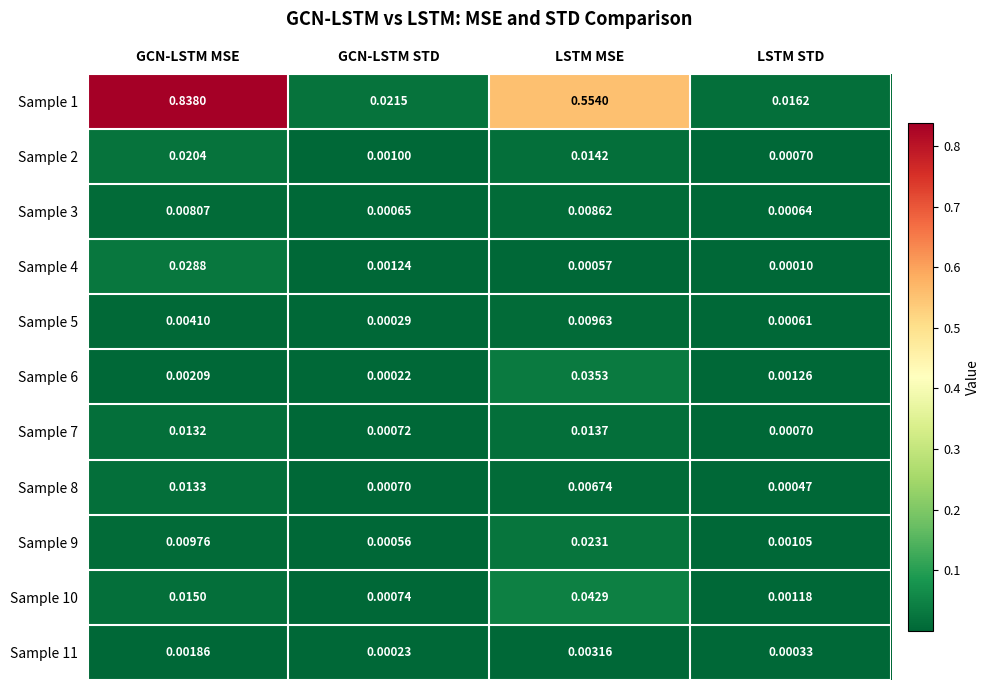

How many distinct data groups are displayed?

11